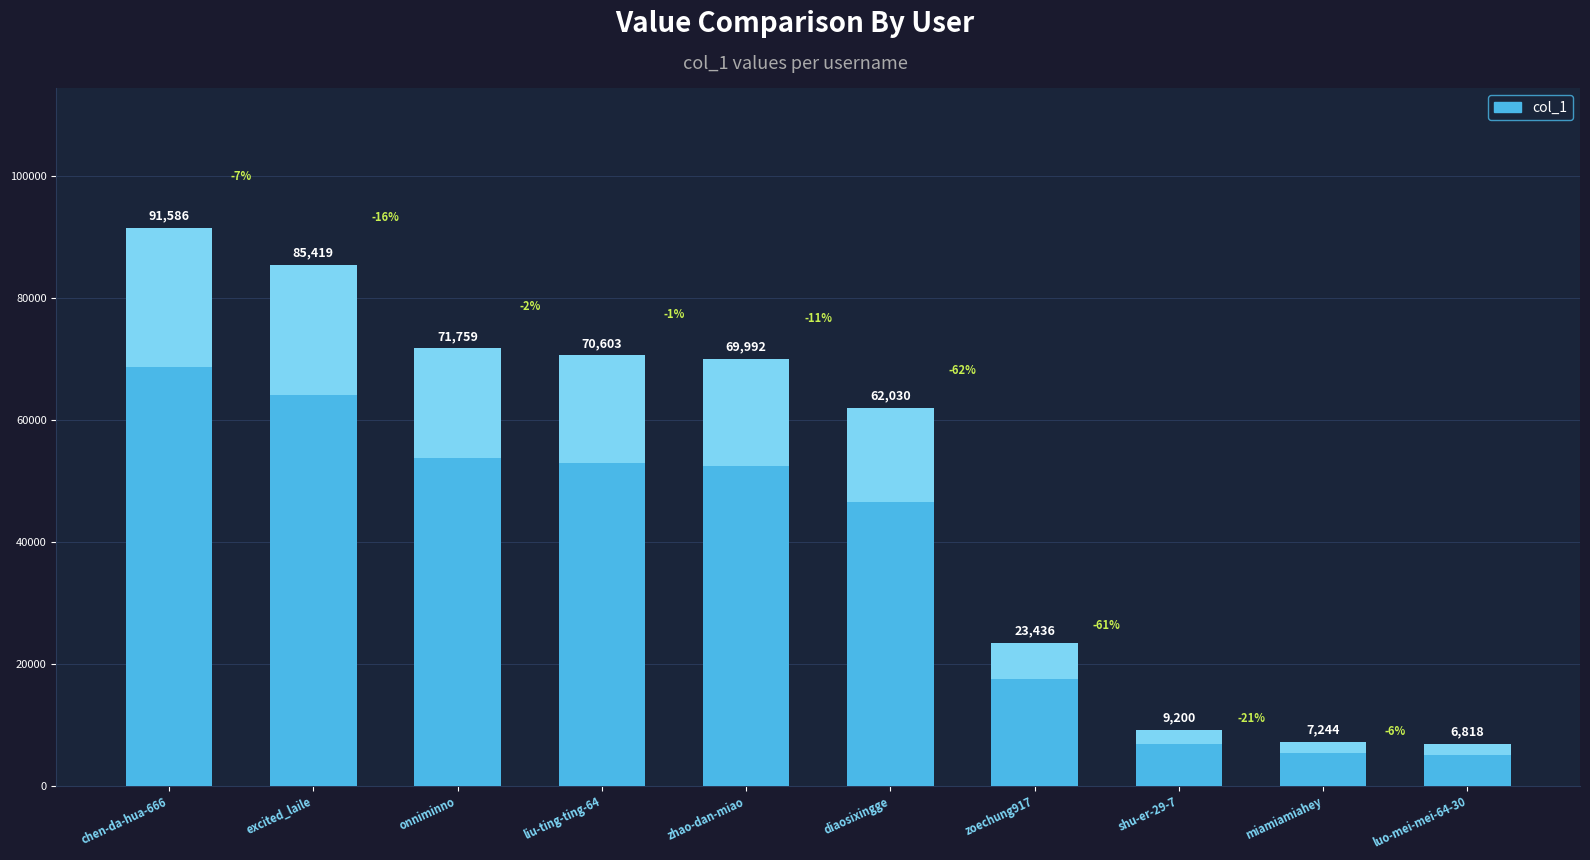

What is the ratio of the value at liu-ting-ting-64 to the value at miamiamiahey?

9.7